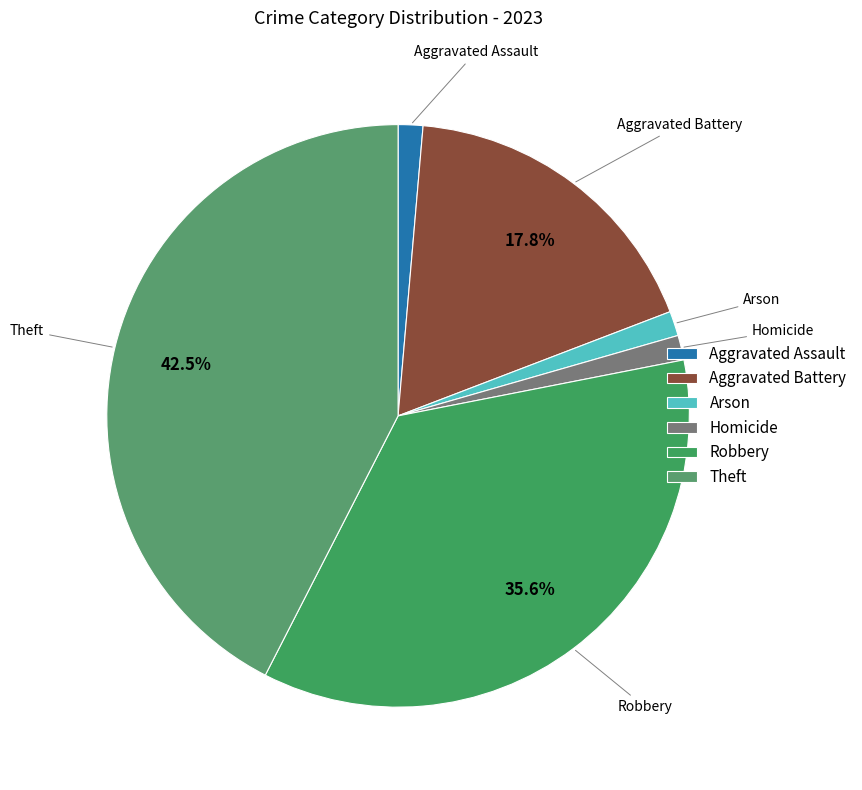

Is the sum of Homicide and Theft greater than half?

No